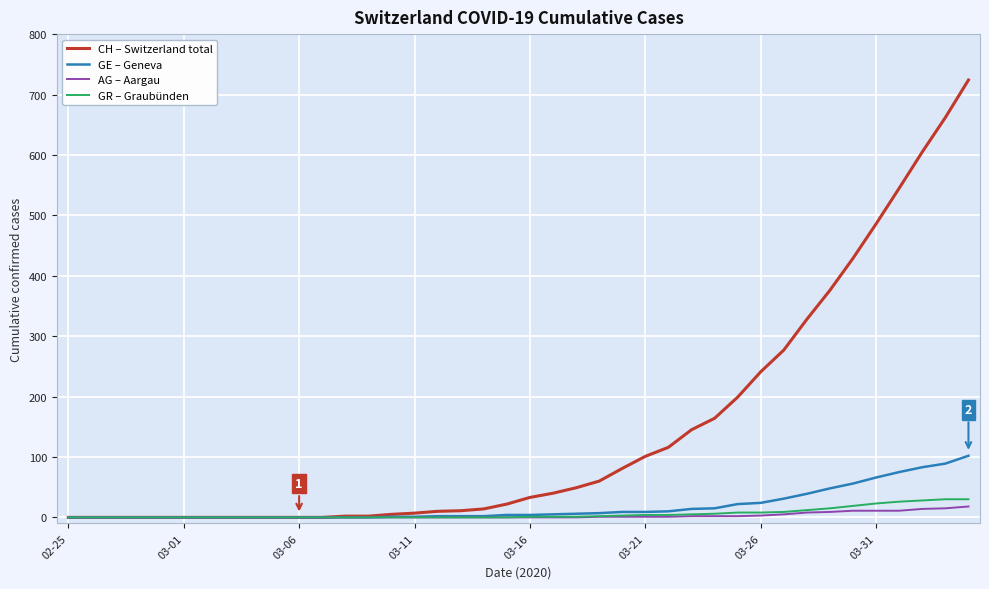

What is the greatest value displayed?

724